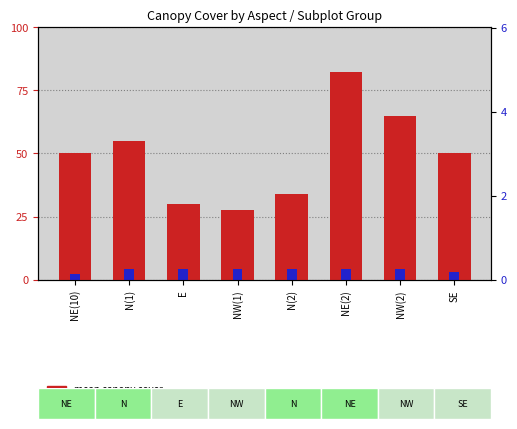

Rank the series by their maximum value, from lowest to highest.

subplot count, mean canopy cover